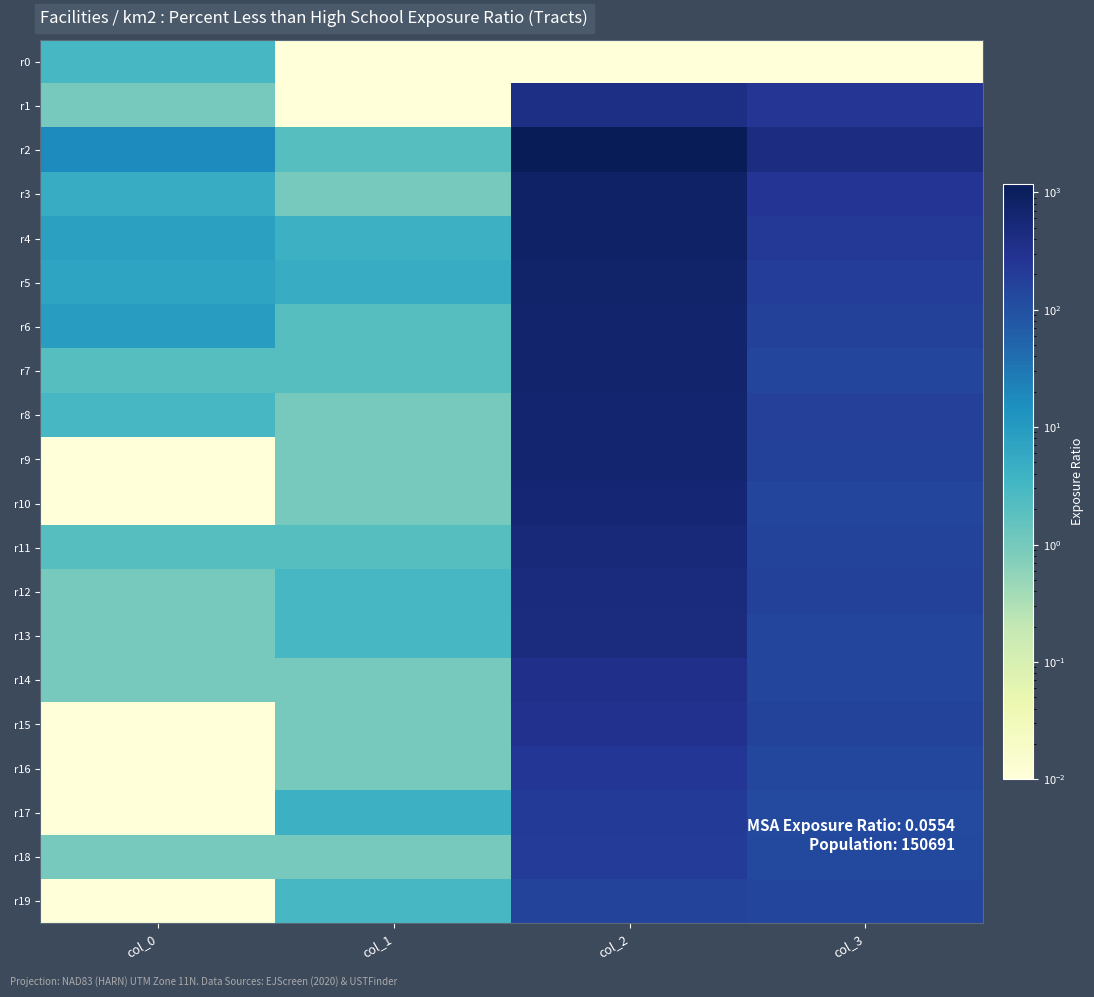

Which series has the largest total across all categories?

r2